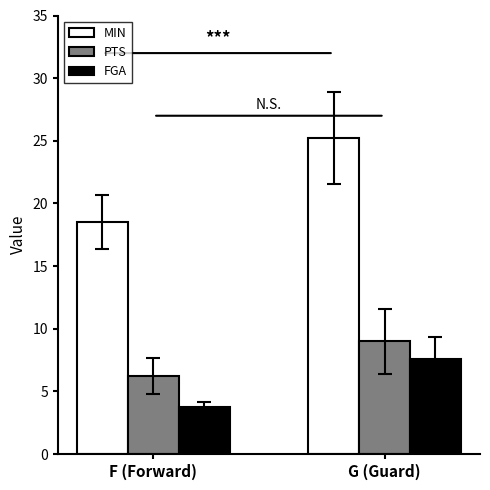

What is the average value of the FGA series?

5.7